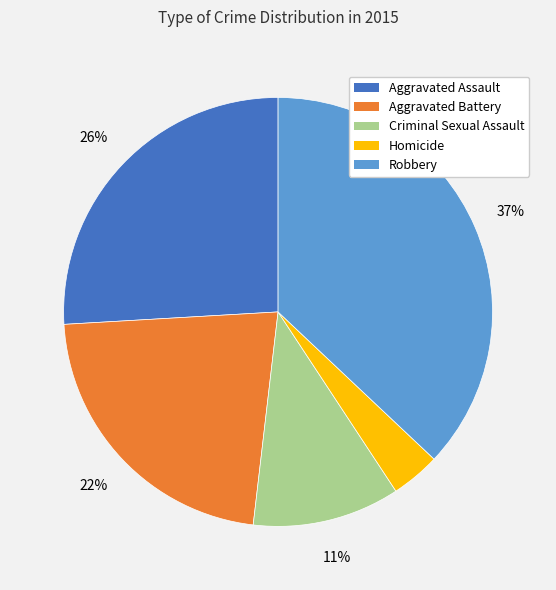

Which slice is the smallest?

Homicide